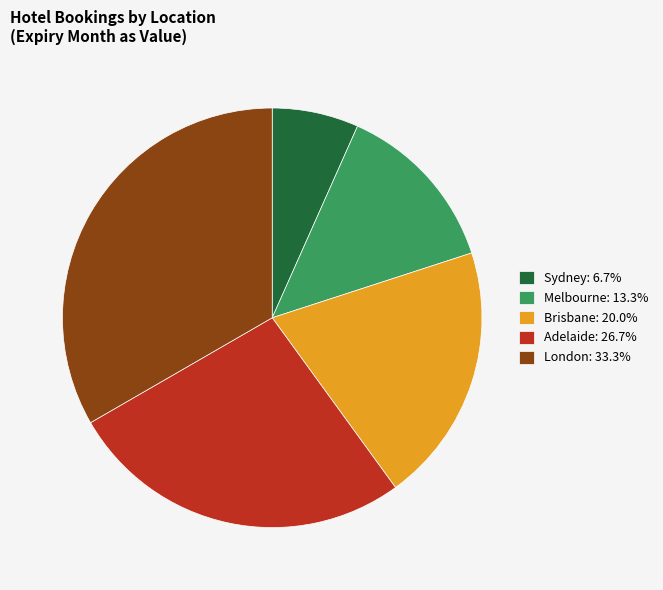

Combined, do Adelaide: 26.7% and Brisbane: 20.0% account for over 50%?

No